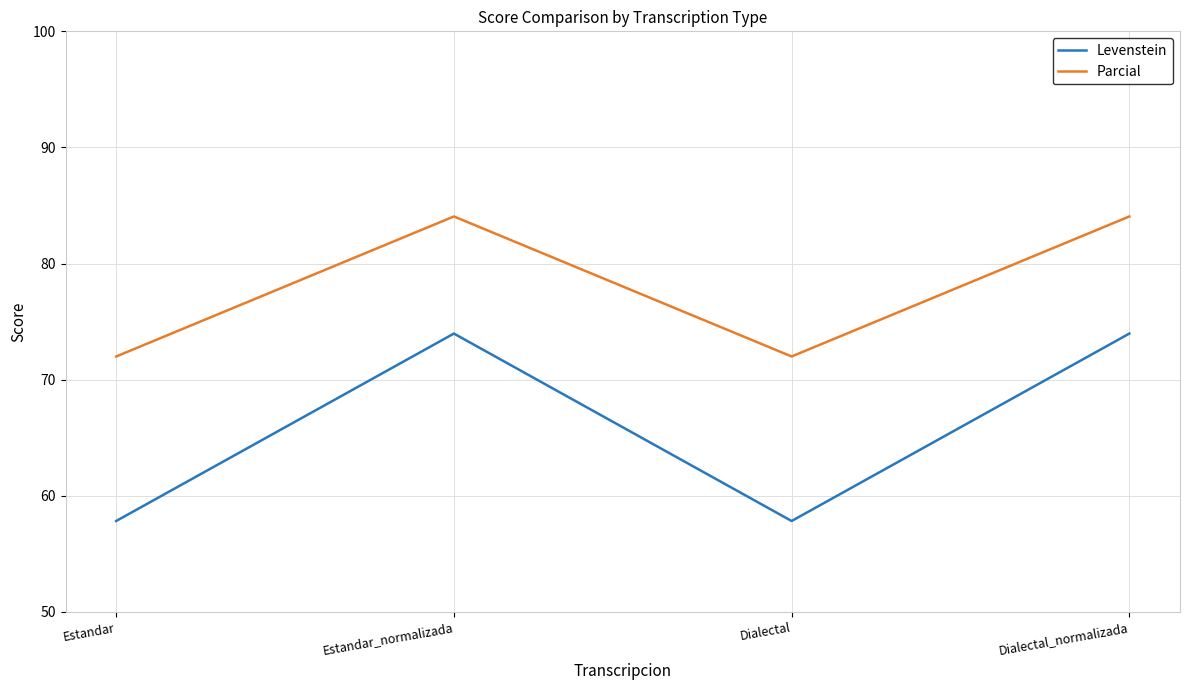

What is the maximum value shown in the chart?

84.1